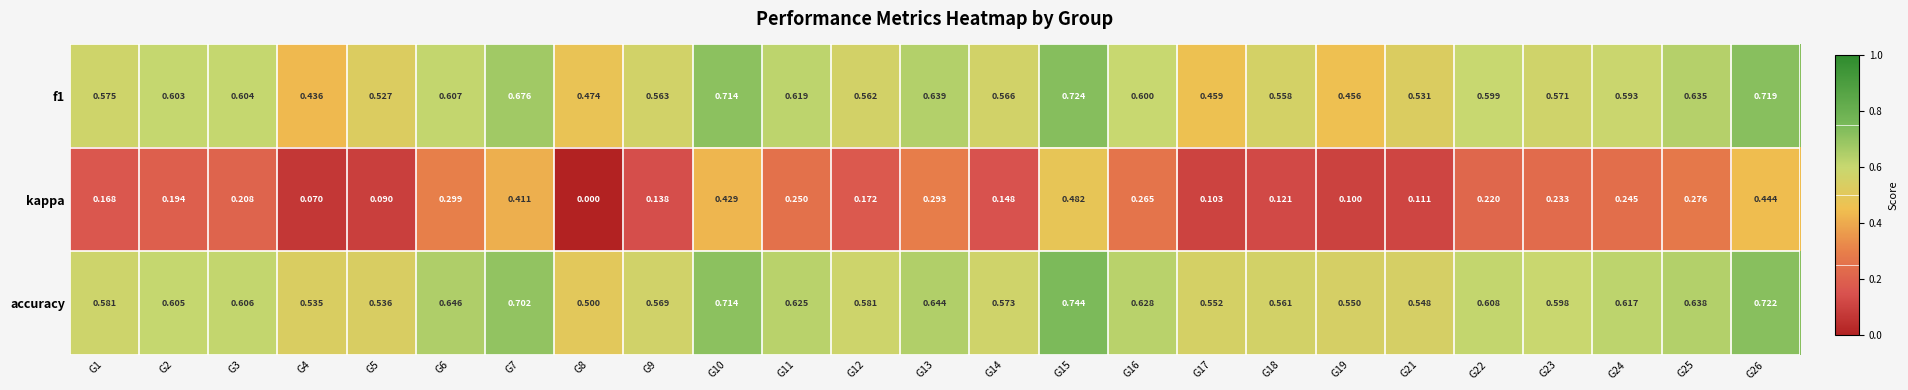

Which series has the widest spread of values?

kappa